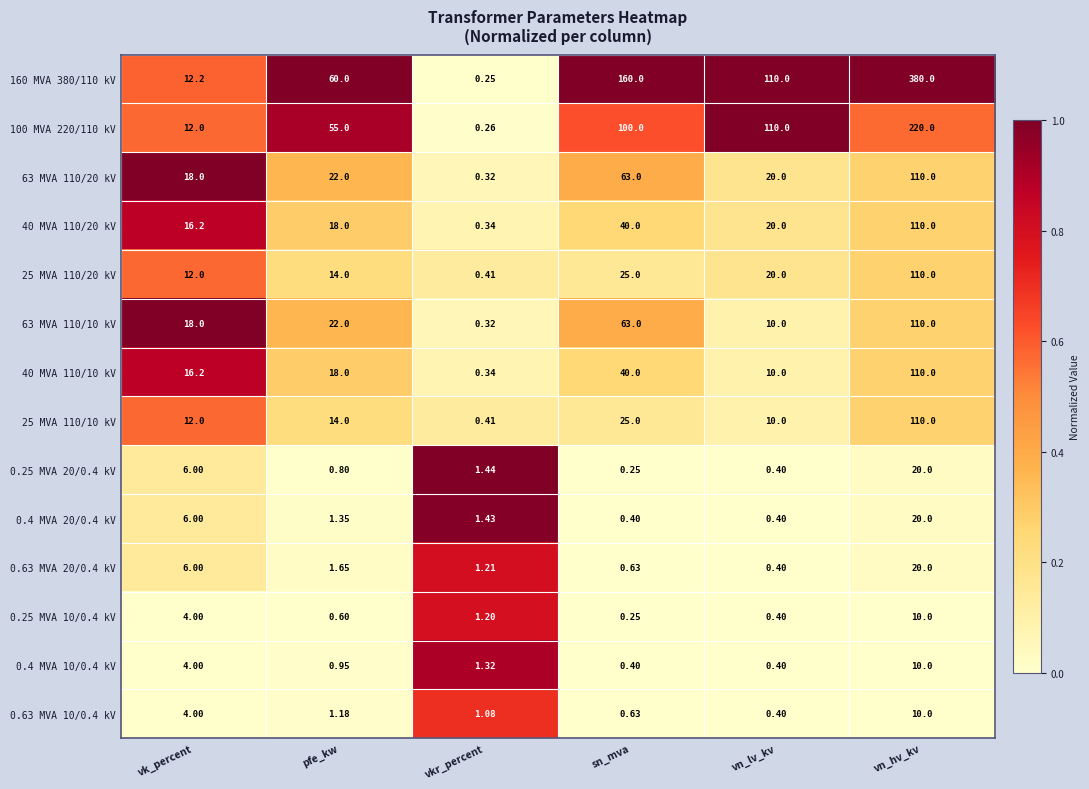

At which category does the chart reach its peak across all series?

vn_hv_kv